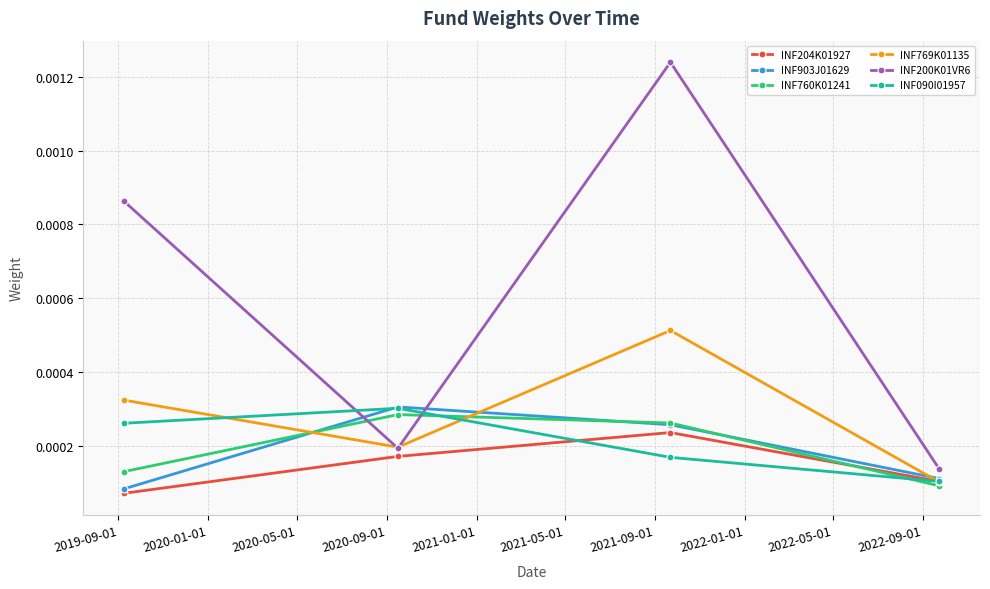

In INF204K01927, how many points are higher than both neighbors (excluding endpoints)?

1